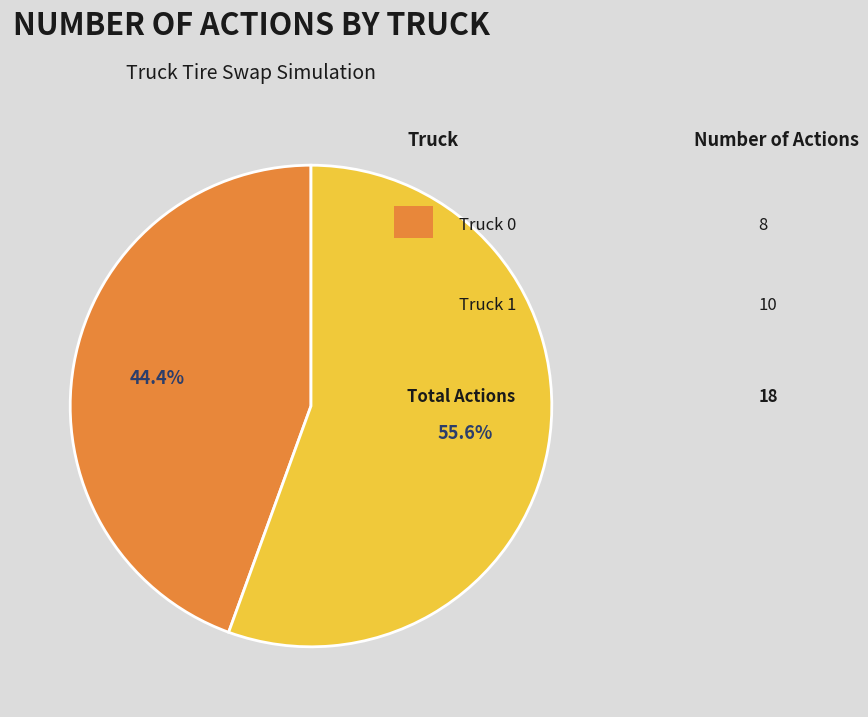

Is there a majority slice in this chart?

Yes